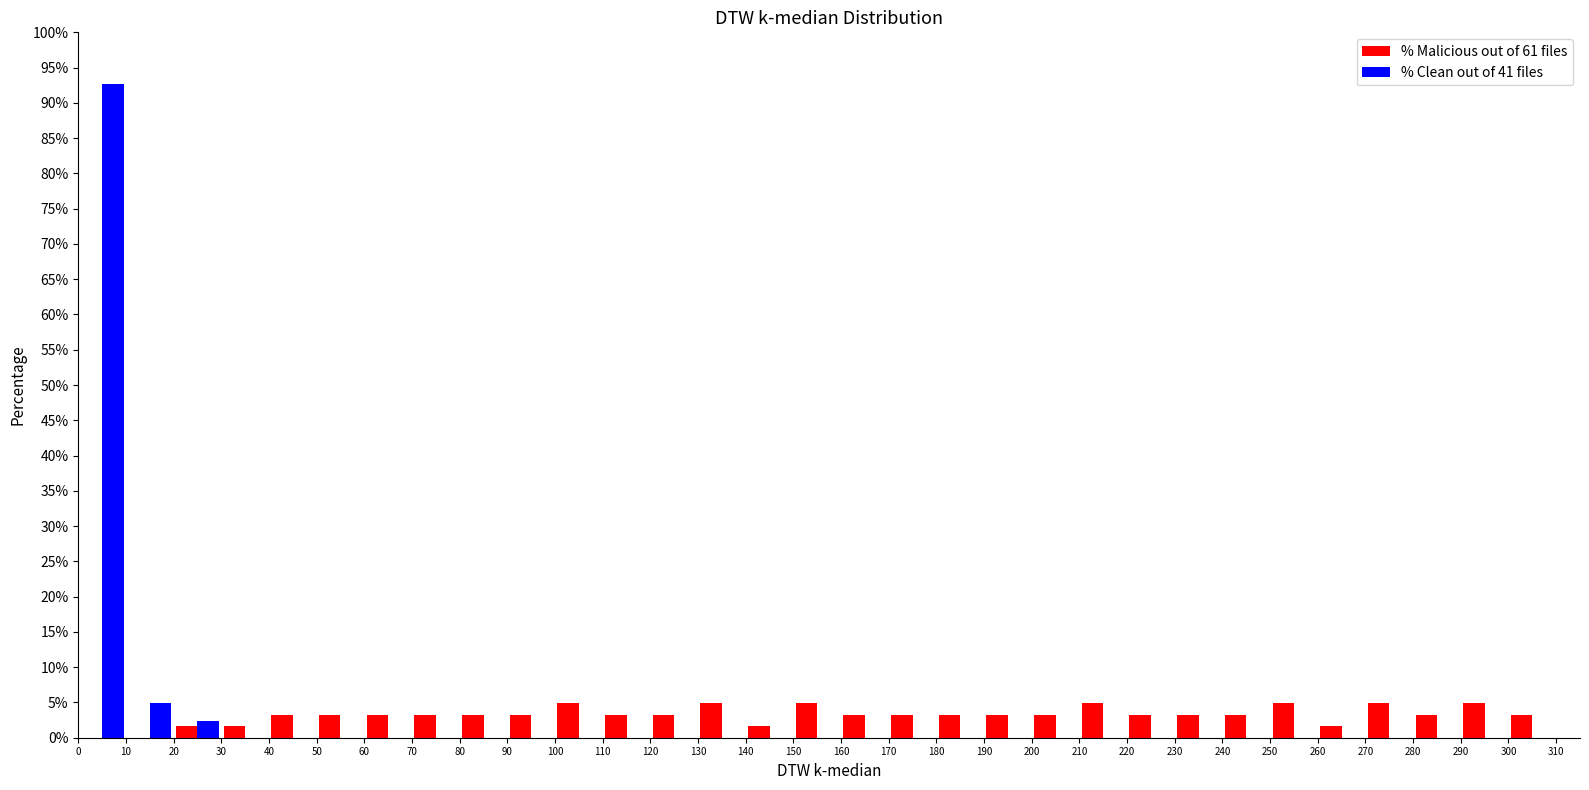

What is the height of the % Clean out of 41 files bar covering 0 to 10 on the x-axis? The values are not printed on the chart, so give them approximately, as read against the axis.

92.5